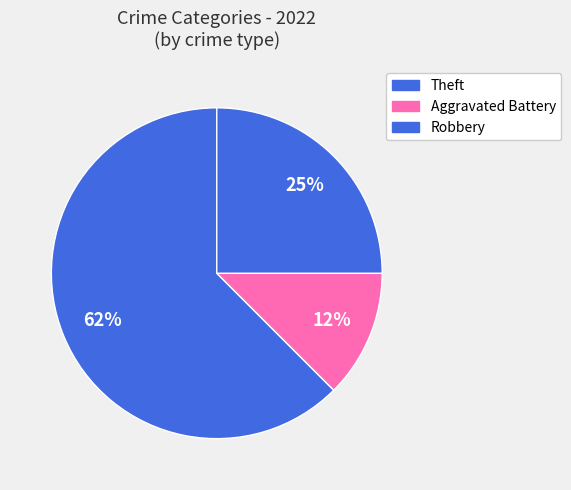

How many segments does this pie chart have?

3